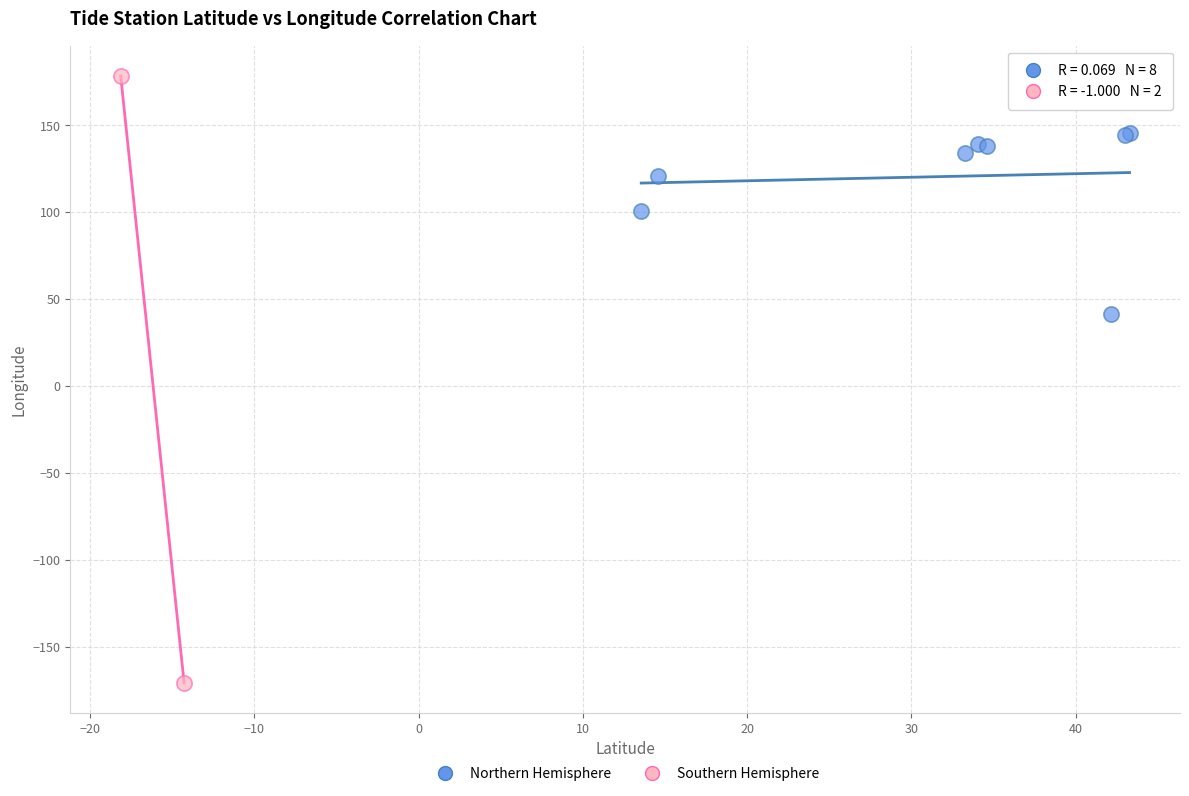

What are all the series names shown in the legend?

Northern Hemisphere, Southern Hemisphere